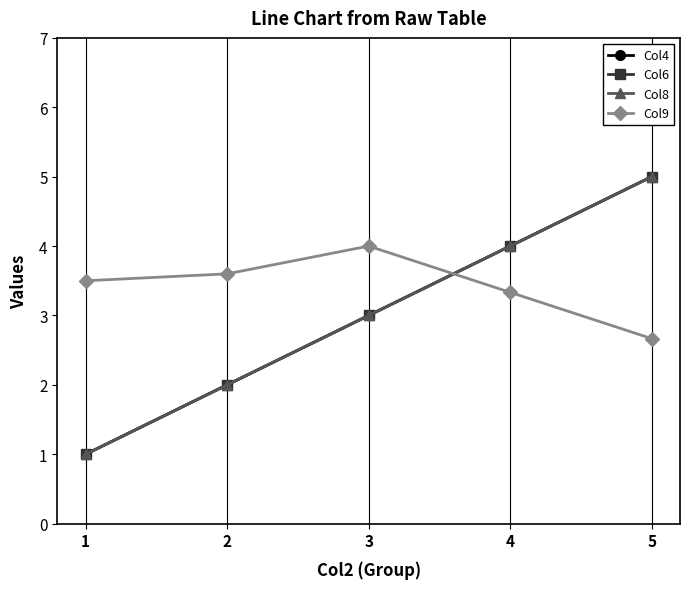

At which category is the sum across all series the highest?

5